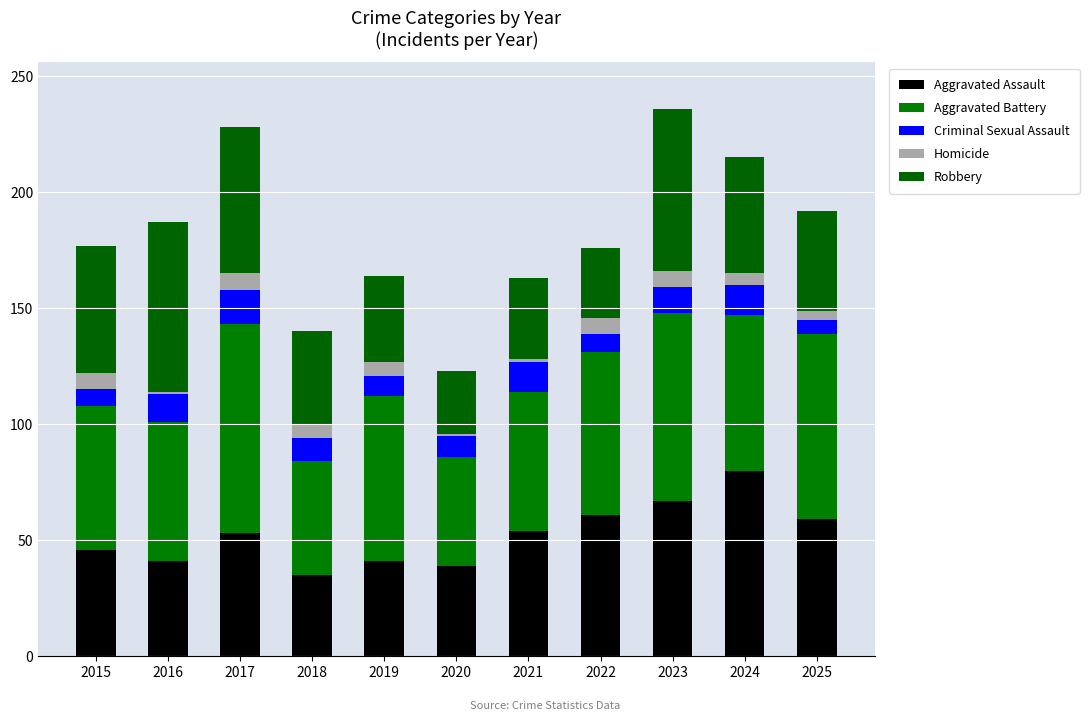

Which series has the largest total across all categories?

Aggravated Battery